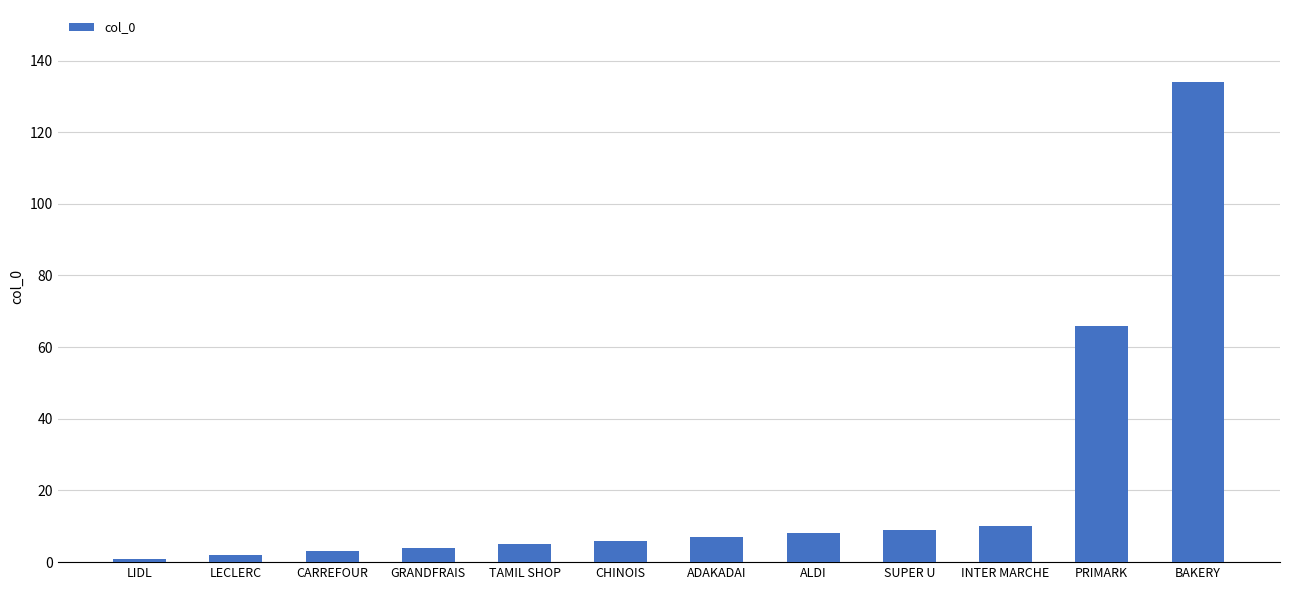

What position from the left is ALDI?

8